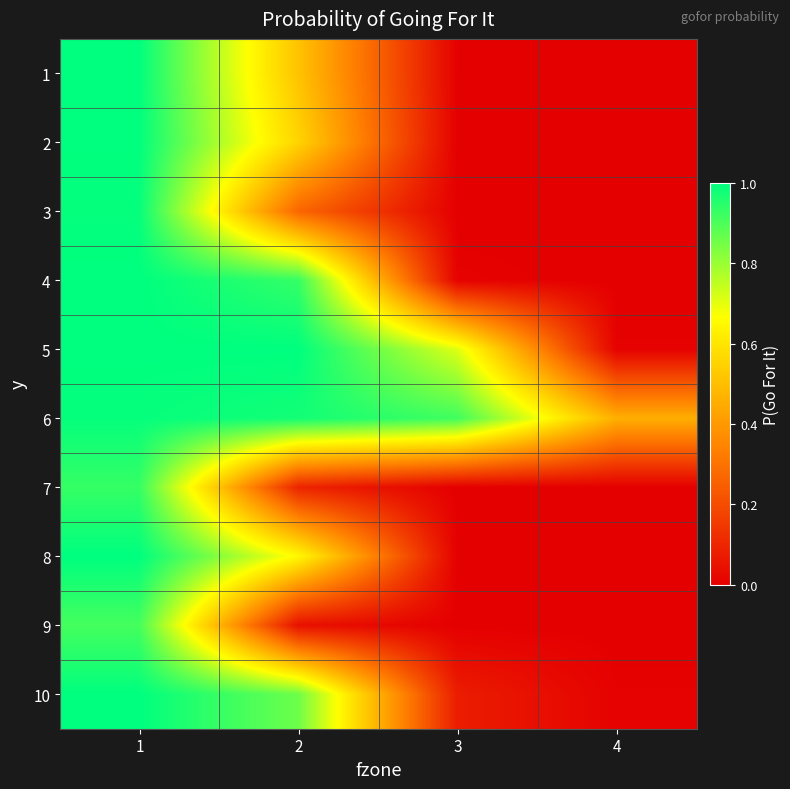

Between 2 and 3, which is larger?

2